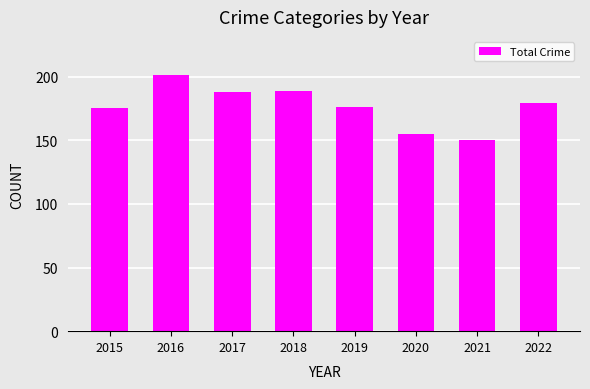

Between 2016 and 2015, which is larger?

2016